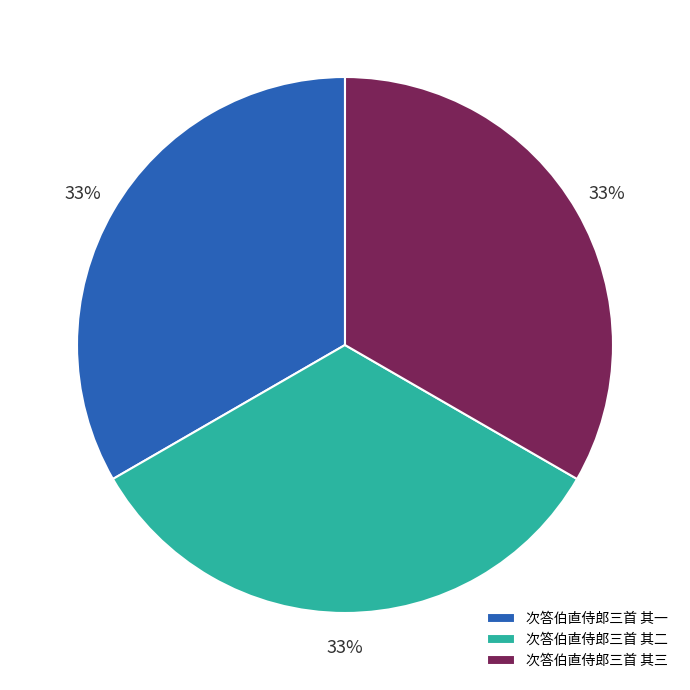

Count the number of slices in the pie.

3